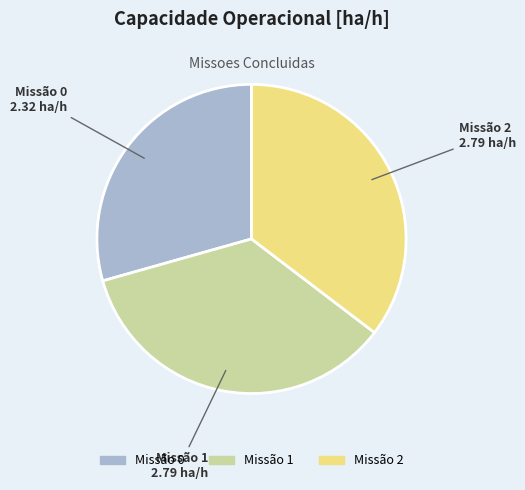

Which category has the smallest portion of the pie?

Missão 0